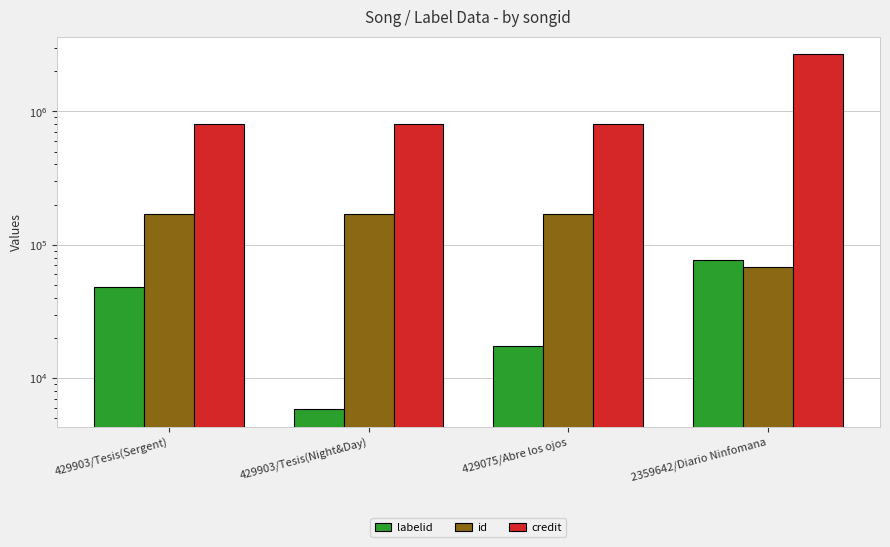

How many distinct data groups are displayed?

3